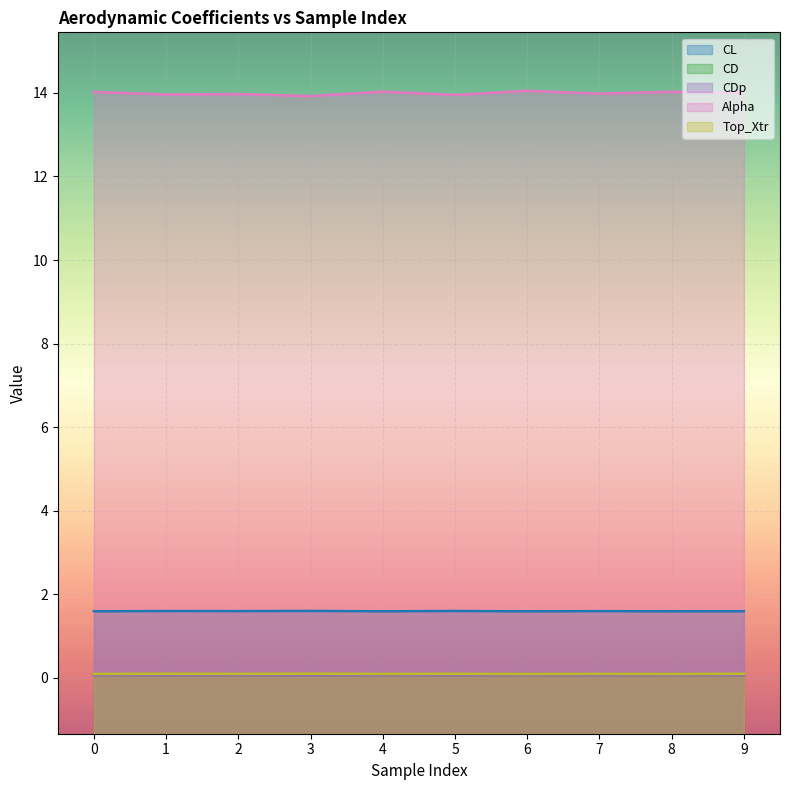

True or false: CDp and CL intersect in this chart.

False